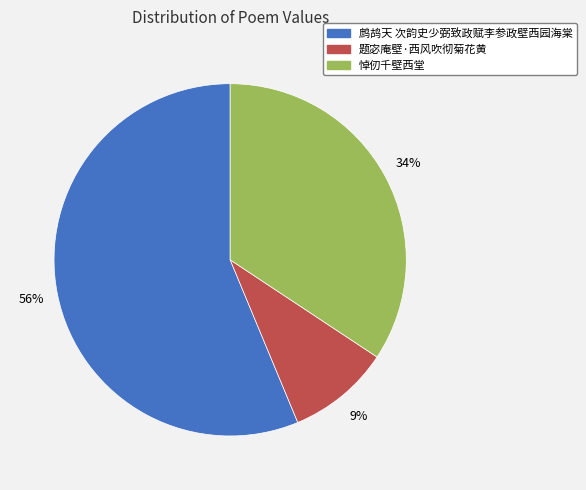

How many slices are in this pie chart?

3